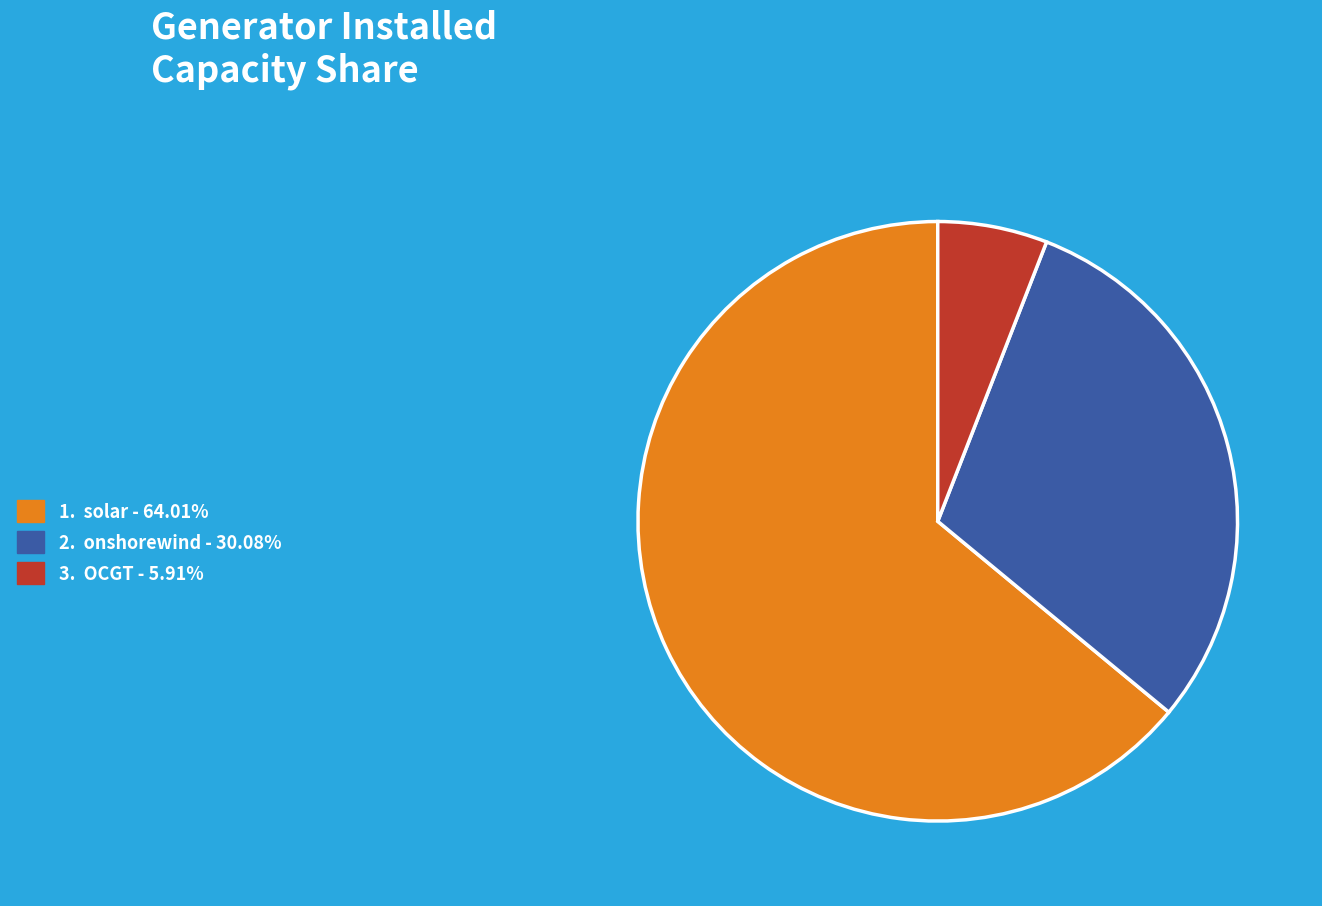

How many slices are in this pie chart?

3